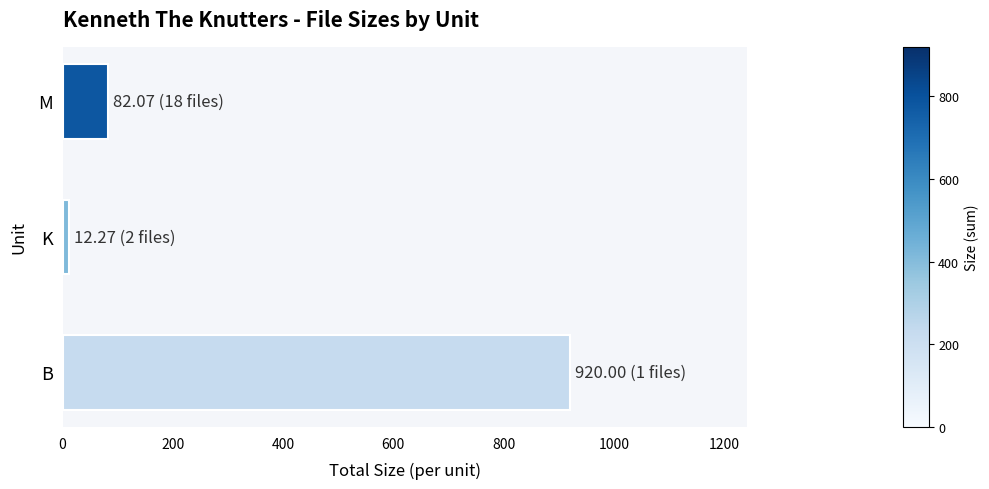

Reading top to bottom, transcribe all the data shown in this chart.

M=82.1	K=12.3	B=920.0